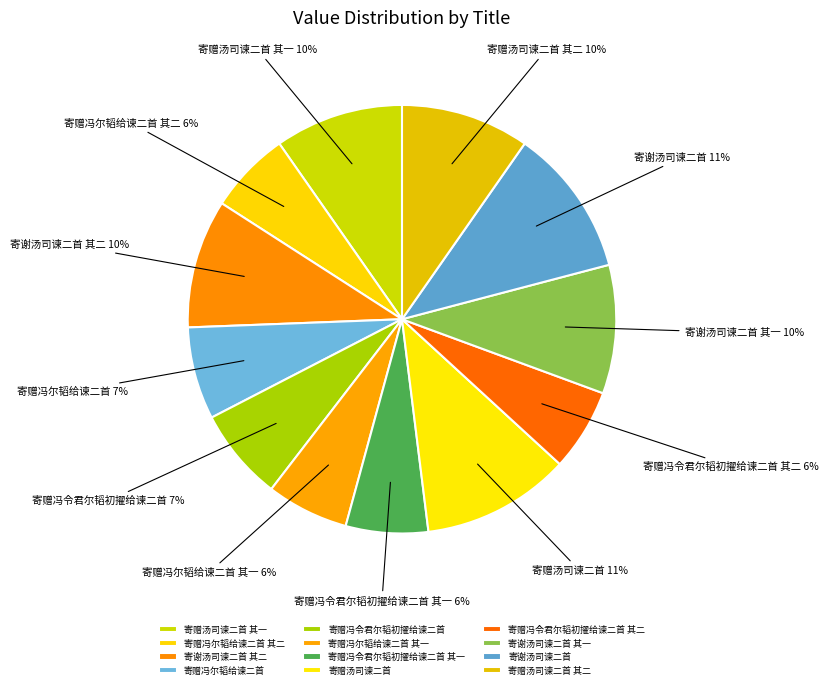

Is it true that 寄赠冯尔韬给谏二首 其一 is 6% of the pie?

True